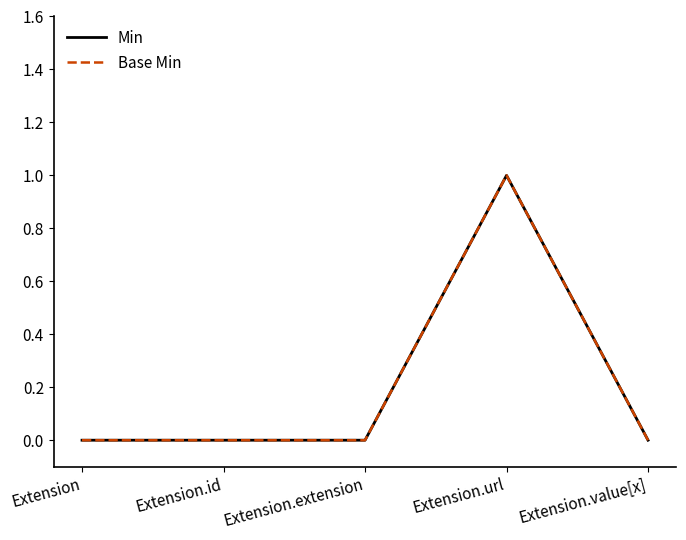

Which series has the largest range (max minus min)?

Min